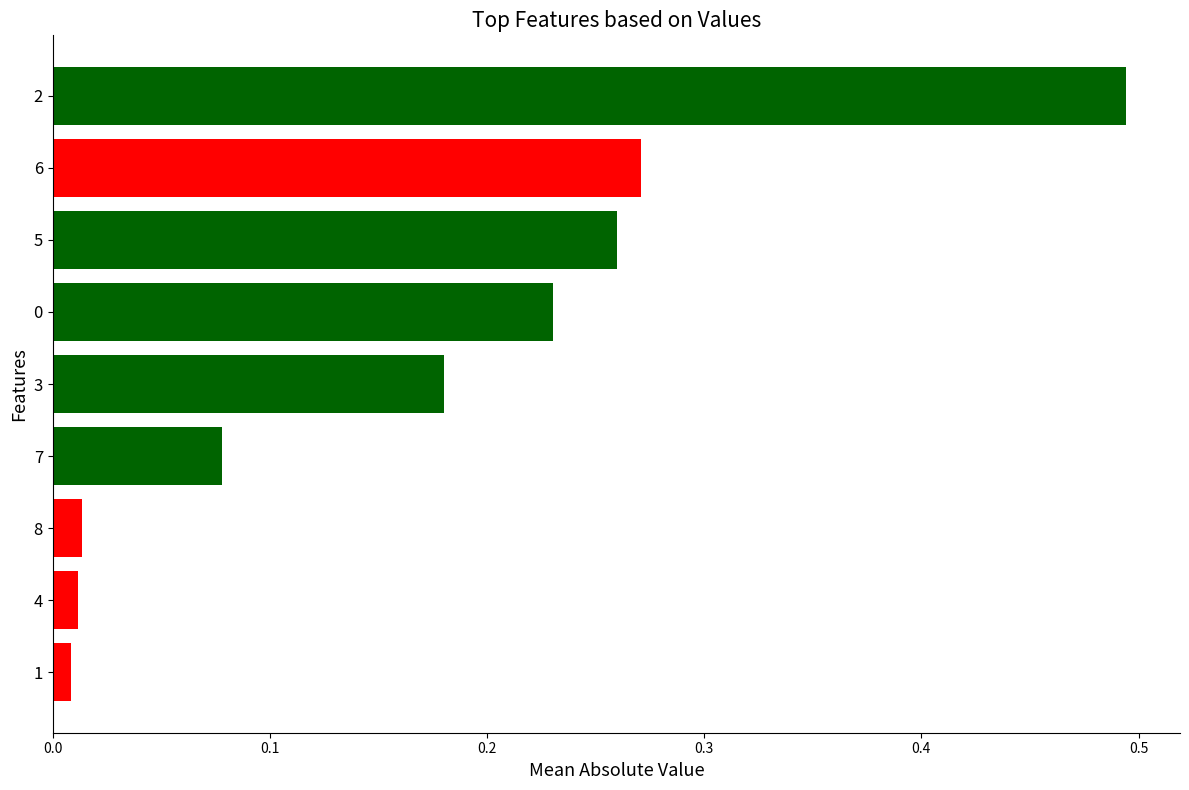

Is it true that the value at 6 is 0.1?

False